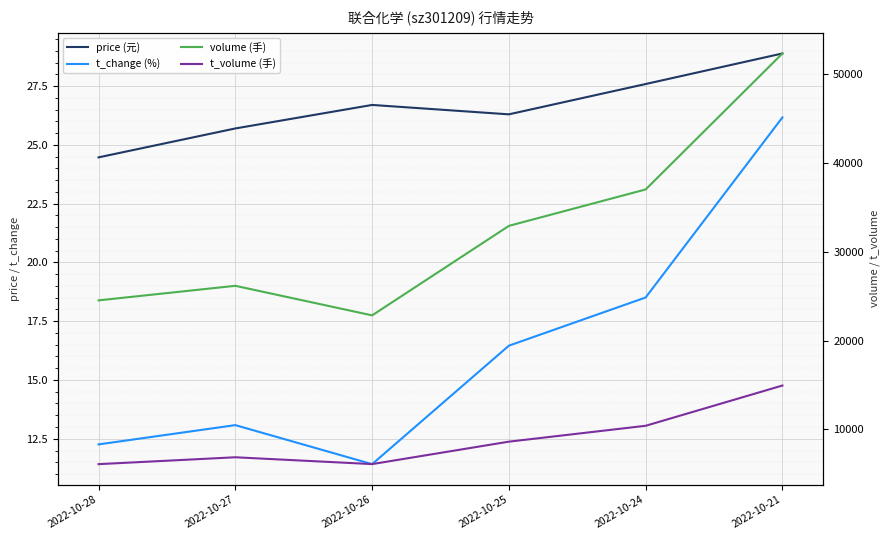

Which category has the highest value in the price (元) series?

2022-10-21